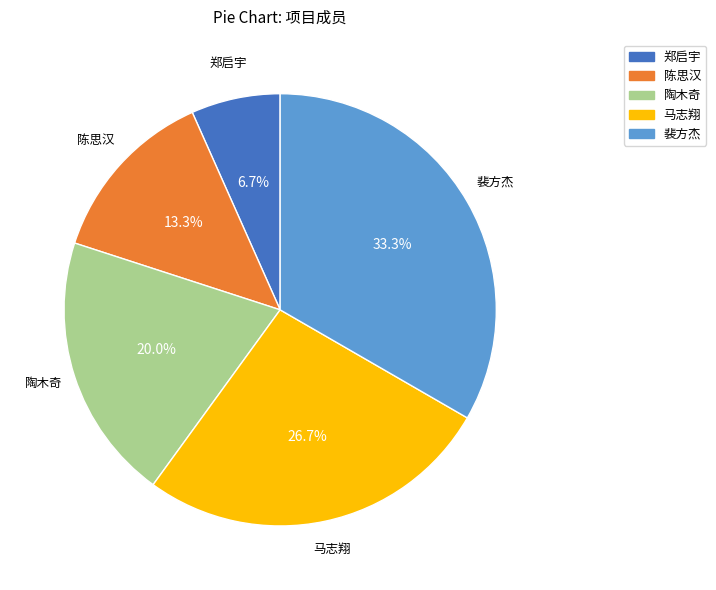

To the nearest percent, what is the combined percentage of 陶木奇 and 郑启宇?

27%